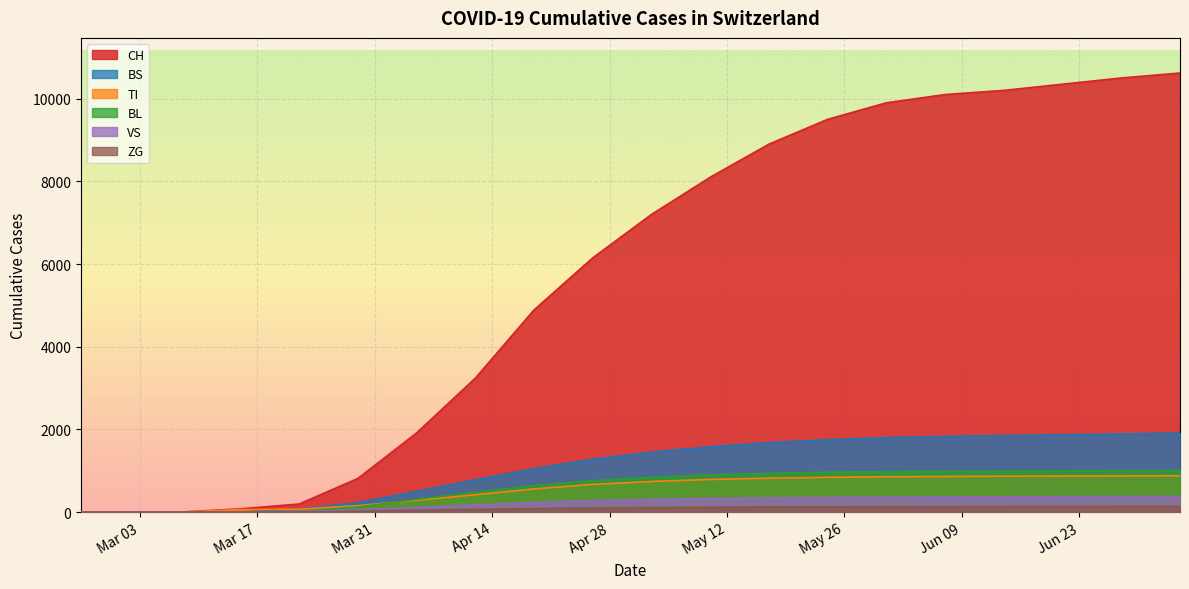

Is the value of BS at 2020-02-25 greater than the value of BL at 2020-04-19?

No